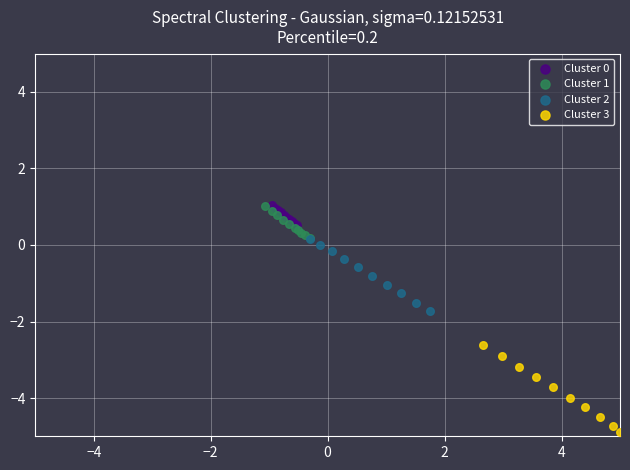

Which series contains the lowest Y value?

Cluster 3